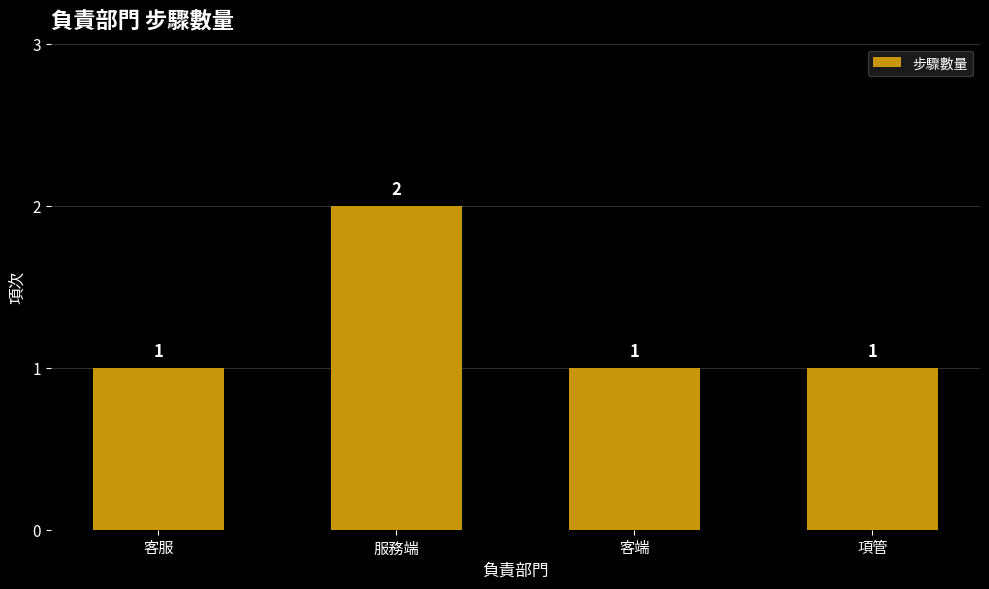

What is the ratio of the value at 客端 to the value at 服務端?

0.5